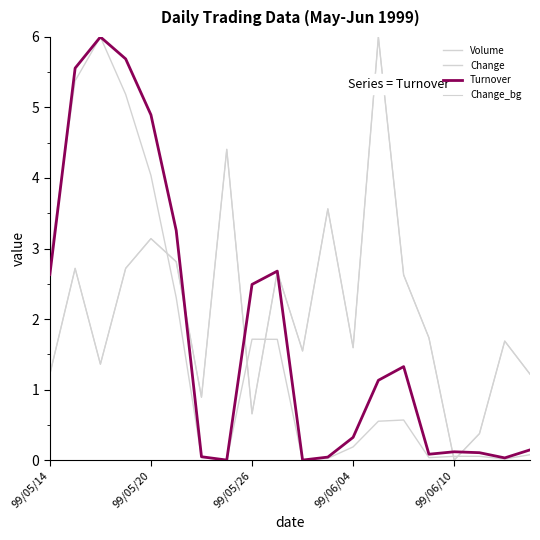

How many times do Volume and Change cross each other?

5